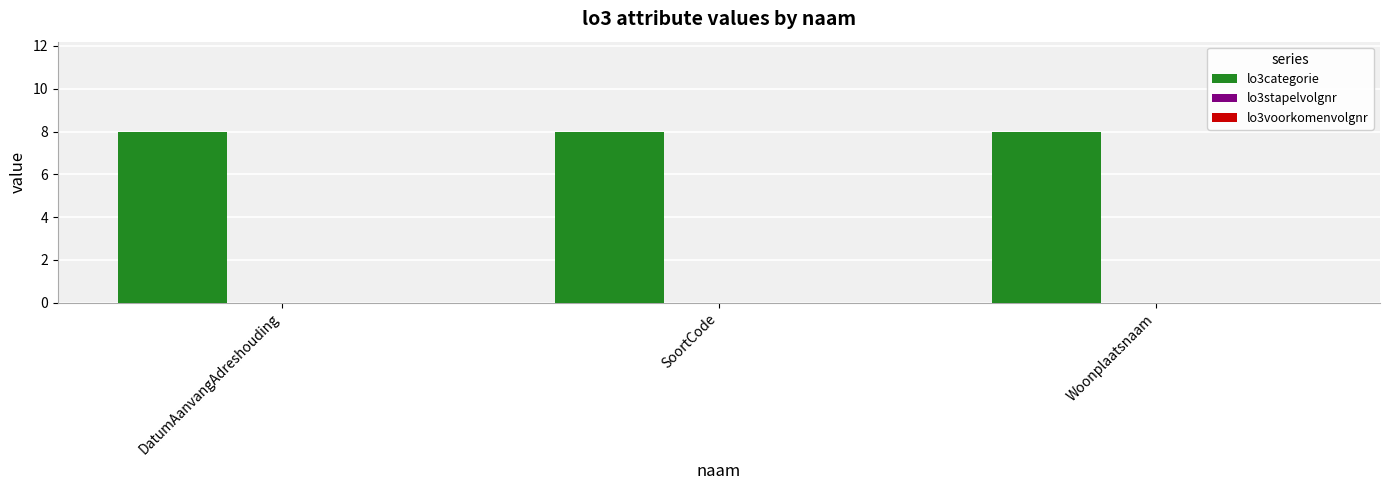

How many bars are there in total?

9